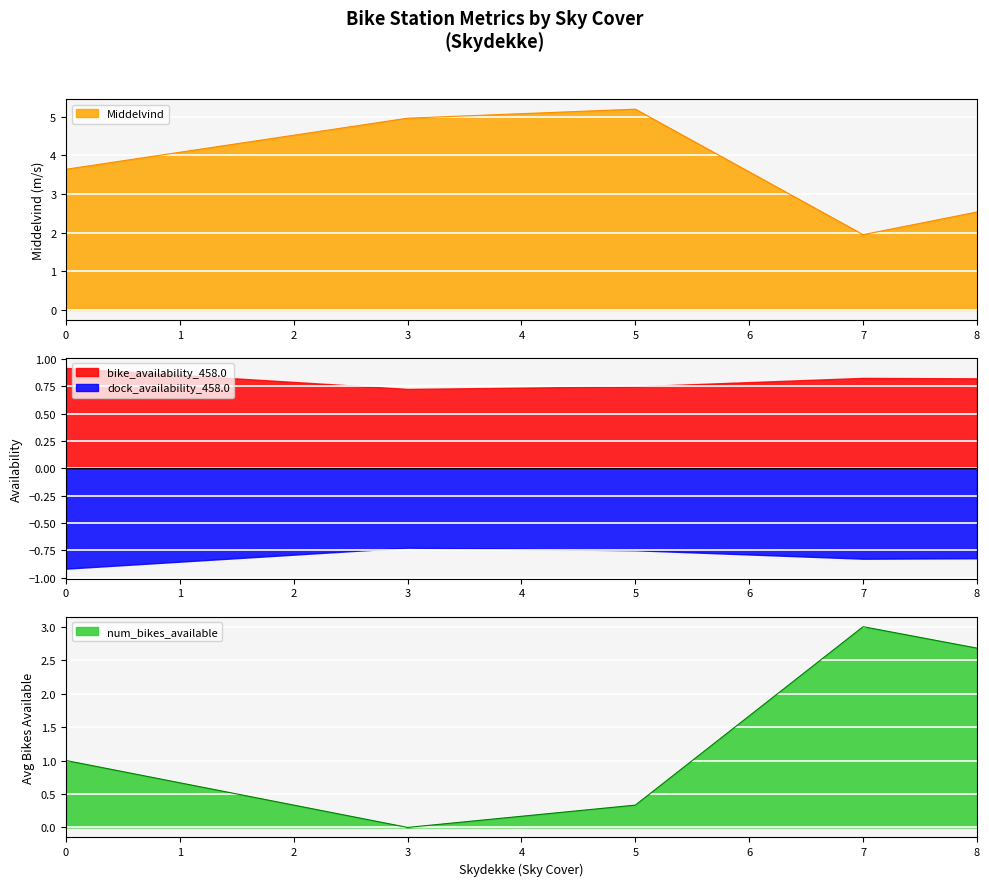

At which label is Middelvind closest to 3?

8